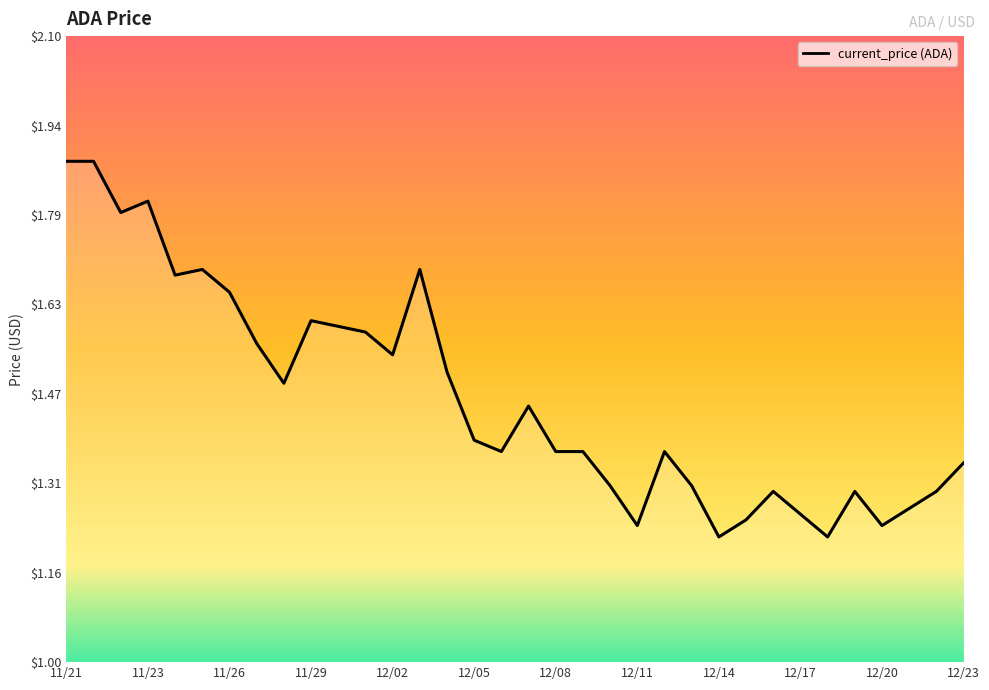

Count the values in the range 1 to 2.

34